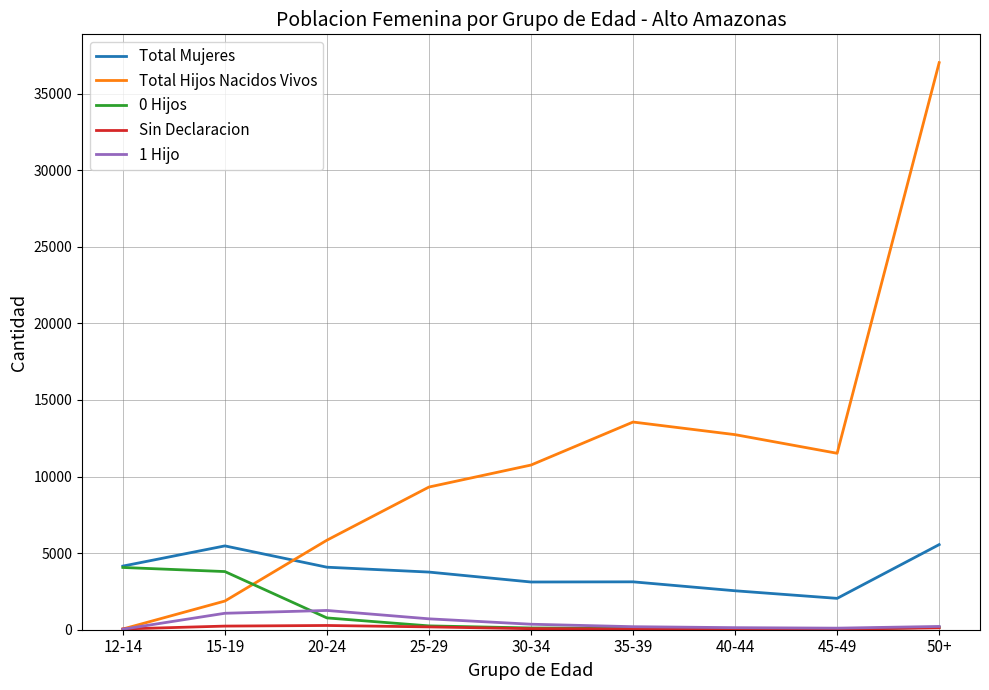

How many times do Total Hijos Nacidos Vivos and Total Mujeres cross each other?

1